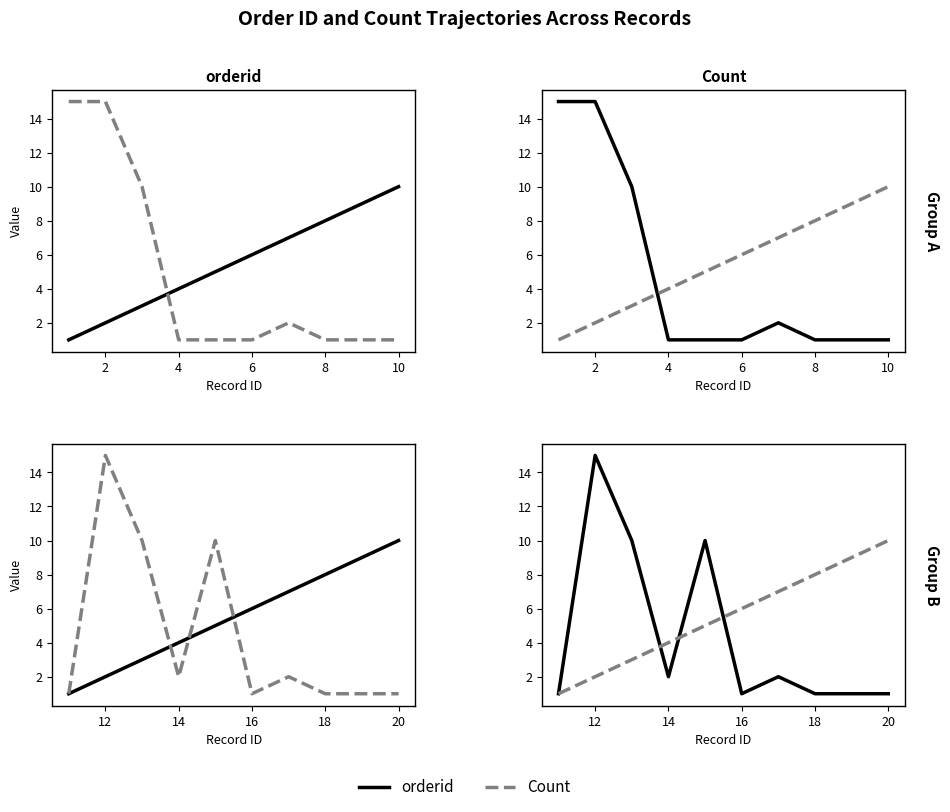

The orderid series shows 3 at 12. True or false?

False